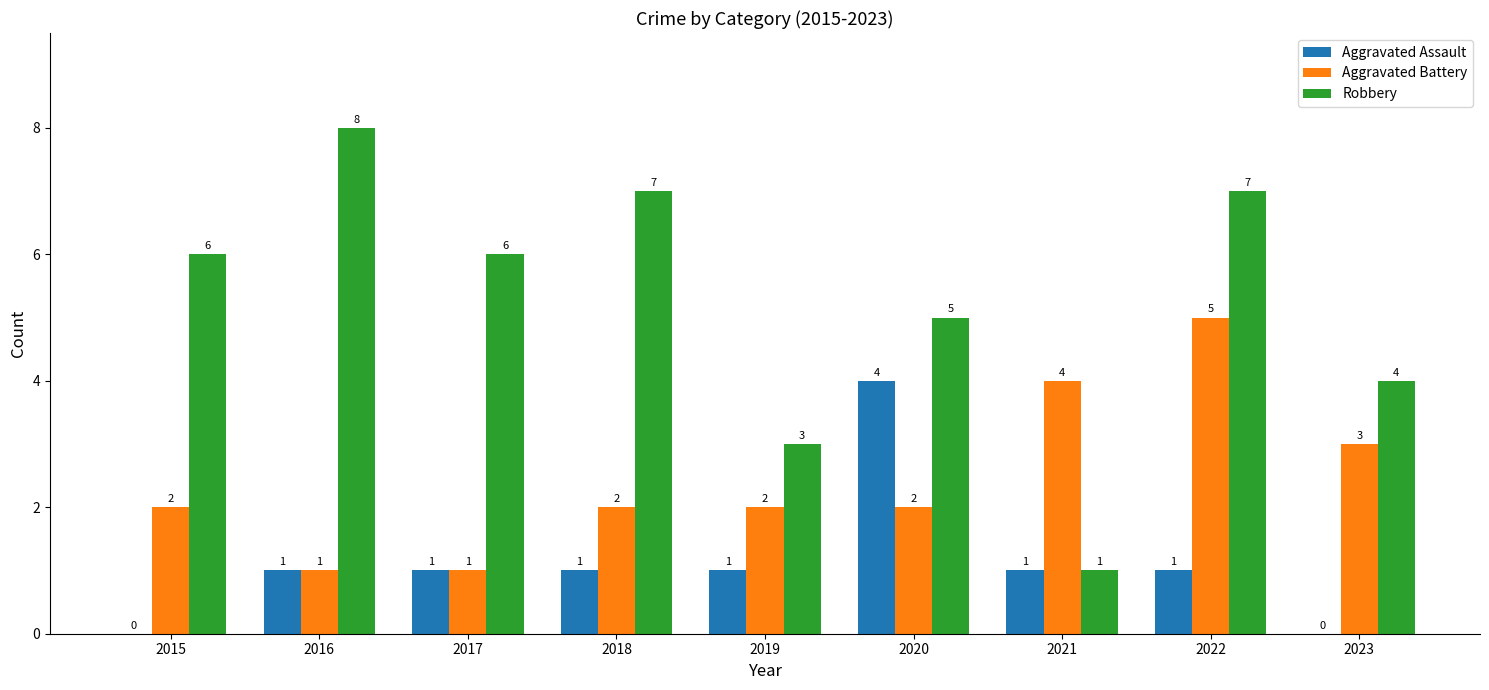

The value of Robbery at 2020 is 5. True or false?

True